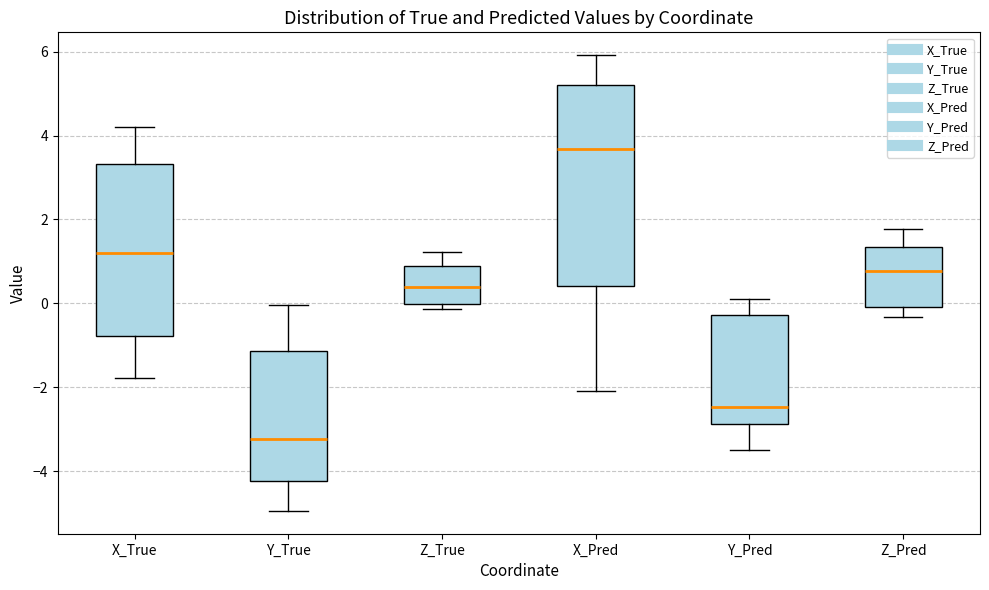

Where does the median line of the box for Y_True sit on the y-axis? The values are not printed on the chart, so give them approximately, as read against the axis.

-3.2